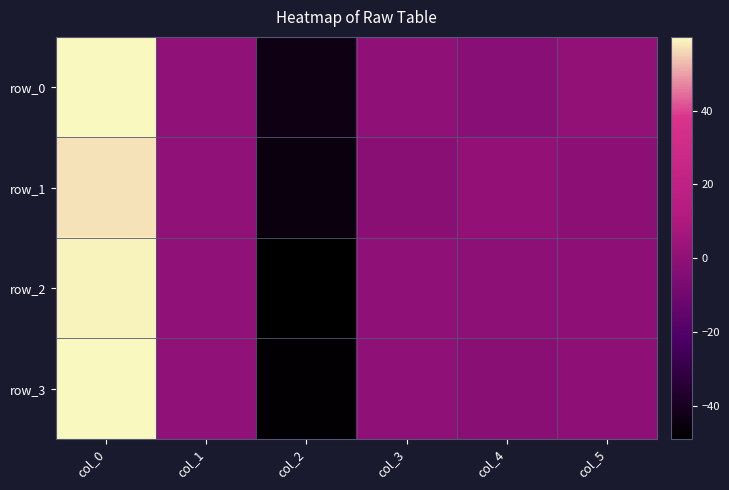

What is the spread (max minus min) of values at col_3?

1.6